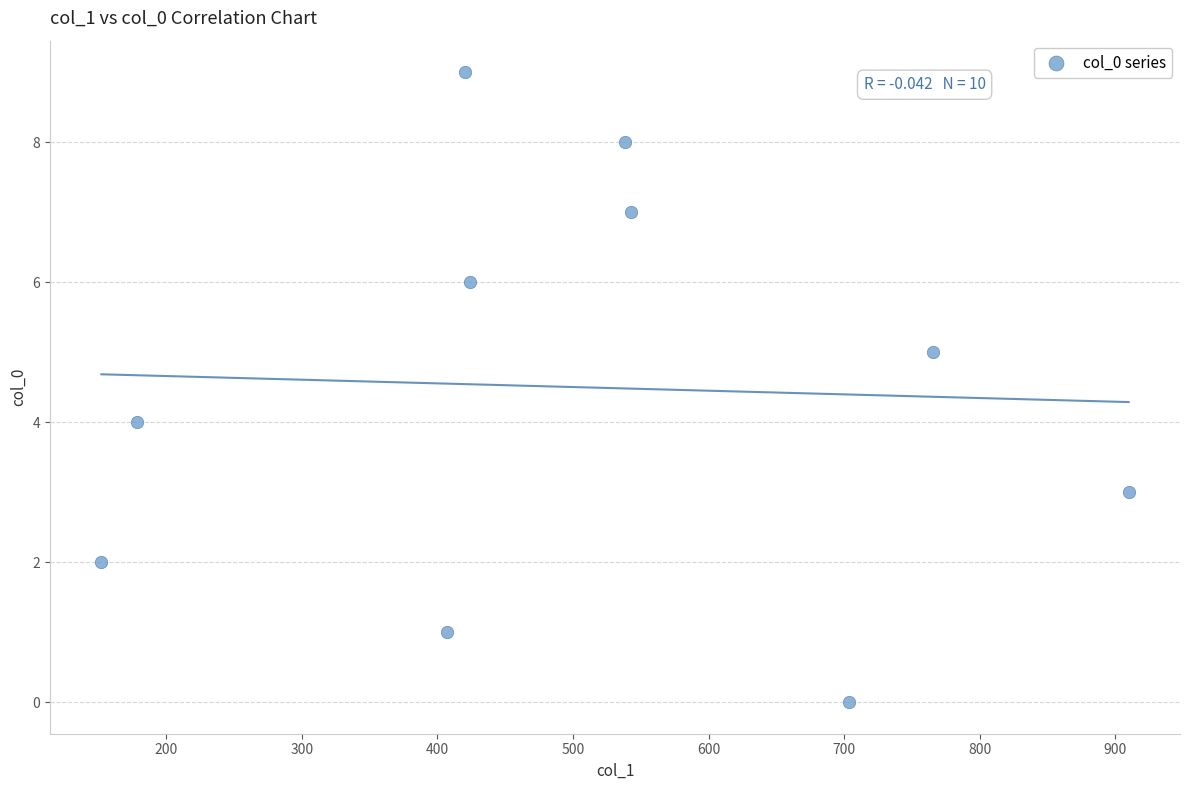

What is the range of Y values (max minus min)?

9